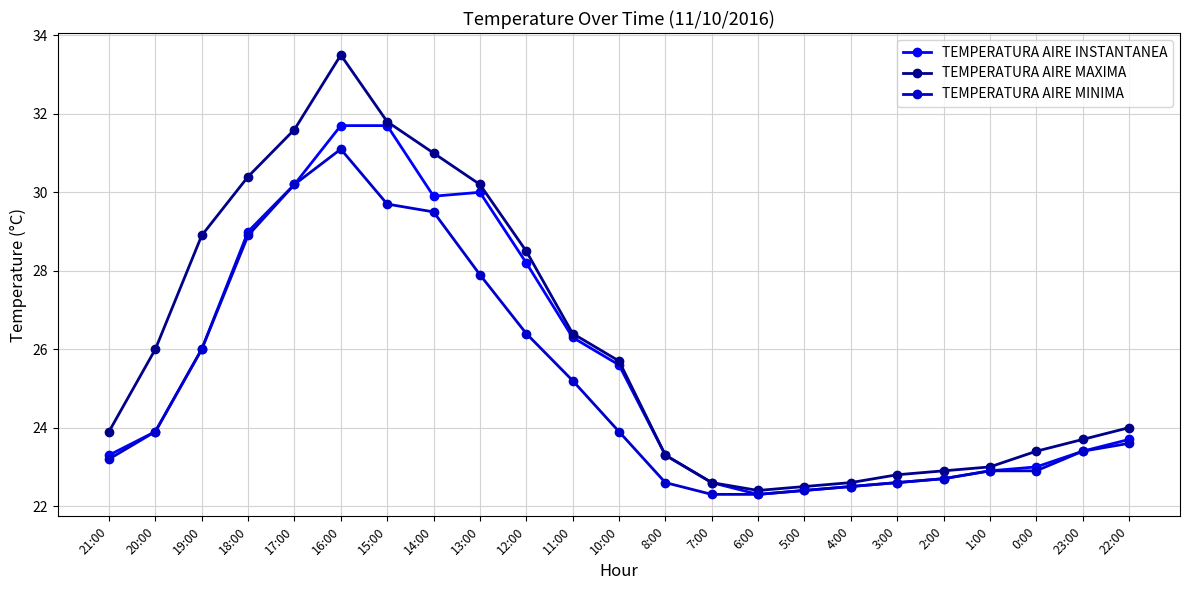

How many lines are shown in the chart?

3